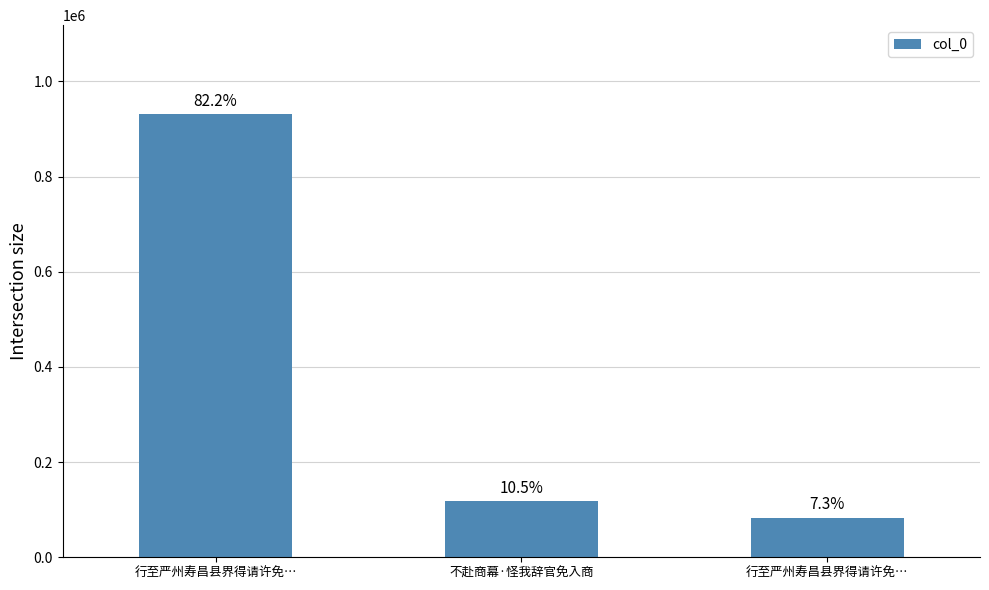

What is the sum of all values?

1133660